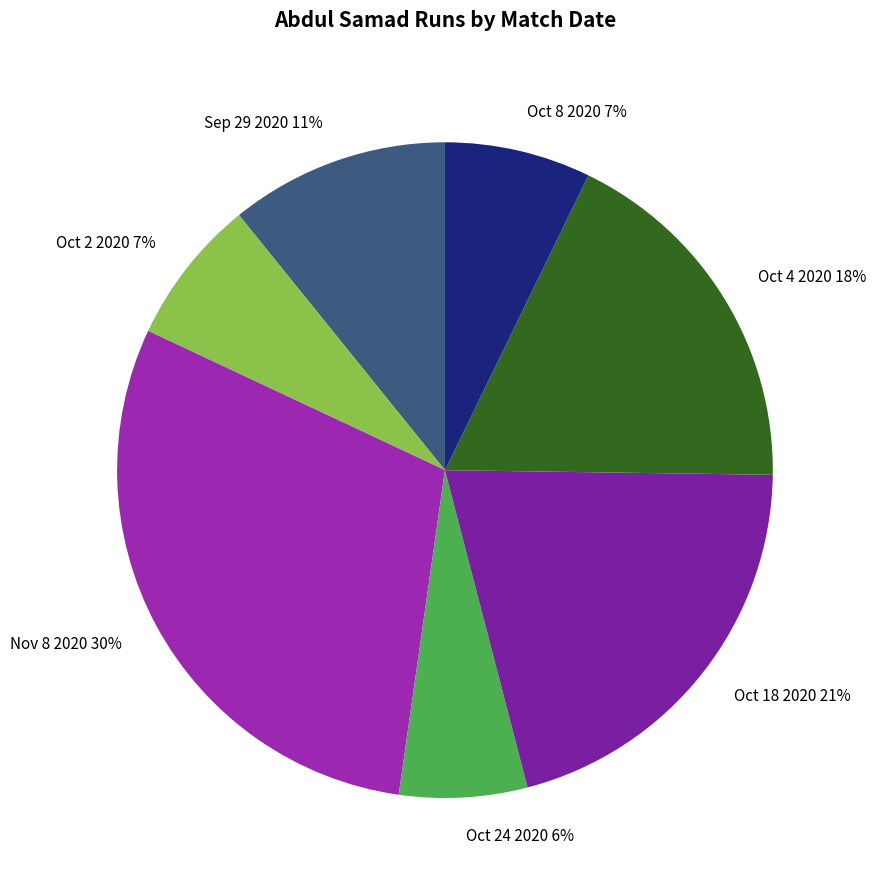

Is the sum of Oct 2 2020 7% and Sep 29 2020 11% greater than half?

No